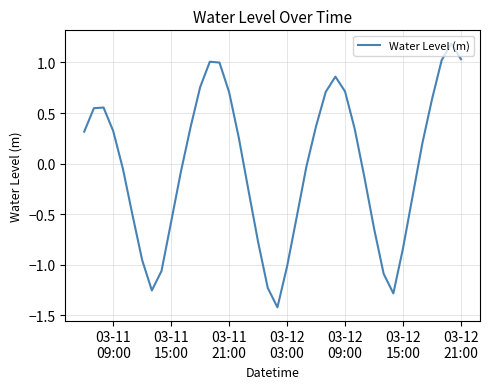

What is the greatest value displayed?

1.2